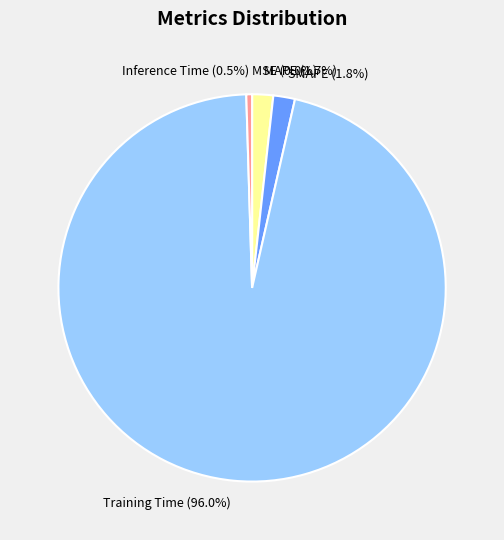

Which slice is the largest?

Training Time